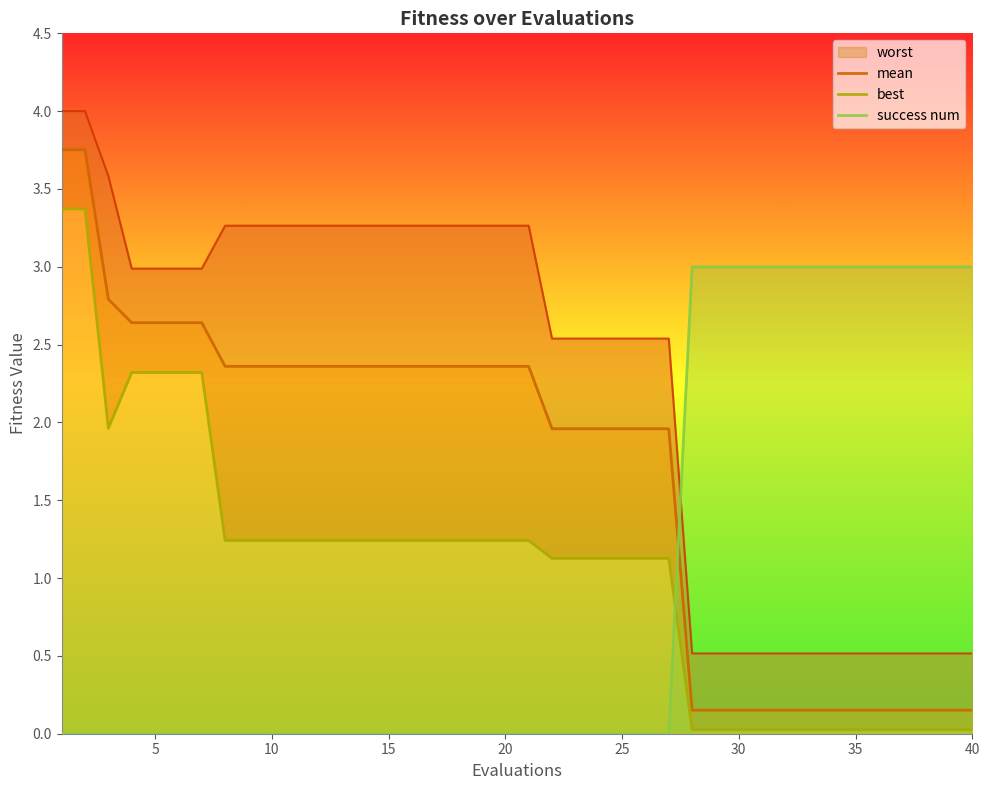

Reading right to left, extract all data points from this chart.

worst: 0.5	0.5	0.5	0.5	0.5	0.5	0.5	0.5	0.5	0.5	0.5	0.5	0.5	2.5	2.5	2.5	2.5	2.5	2.5	3.3	3.3	3.3	3.3	3.3	3.3	3.3	3.3	3.3	3.3	3.3	3.3	3.3	3.3	3.0	3.0	3.0	3.0	3.6	4.0	4.0
mean: 0.2	0.2	0.2	0.2	0.2	0.2	0.2	0.2	0.2	0.2	0.2	0.2	0.2	2.0	2.0	2.0	2.0	2.0	2.0	2.4	2.4	2.4	2.4	2.4	2.4	2.4	2.4	2.4	2.4	2.4	2.4	2.4	2.4	2.6	2.6	2.6	2.6	2.8	3.8	3.8
best: 0.0	0.0	0.0	0.0	0.0	0.0	0.0	0.0	0.0	0.0	0.0	0.0	0.0	1.1	1.1	1.1	1.1	1.1	1.1	1.2	1.2	1.2	1.2	1.2	1.2	1.2	1.2	1.2	1.2	1.2	1.2	1.2	1.2	2.3	2.3	2.3	2.3	2.0	3.4	3.4
success num: 3.0	3.0	3.0	3.0	3.0	3.0	3.0	3.0	3.0	3.0	3.0	3.0	3.0	0.0	0.0	0.0	0.0	0.0	0.0	0.0	0.0	0.0	0.0	0.0	0.0	0.0	0.0	0.0	0.0	0.0	0.0	0.0	0.0	0.0	0.0	0.0	0.0	0.0	0.0	0.0